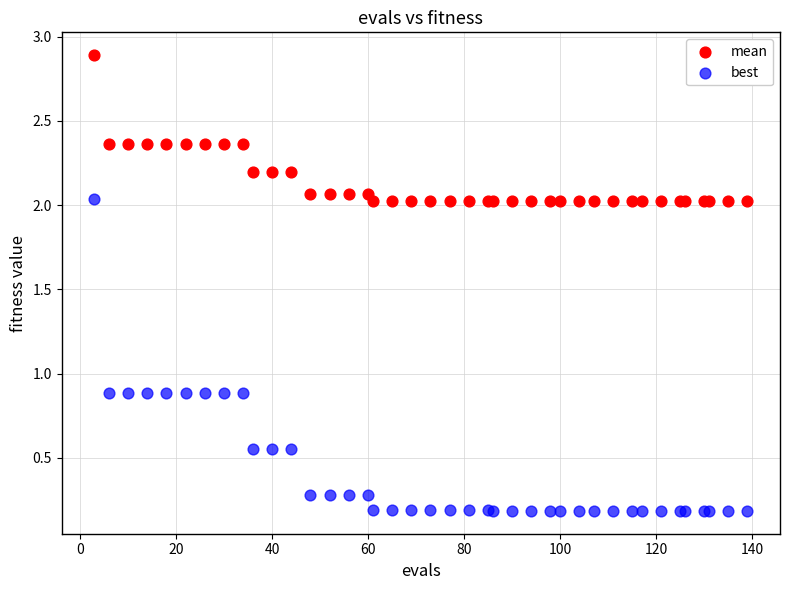

Which series reaches the maximum Y coordinate?

mean